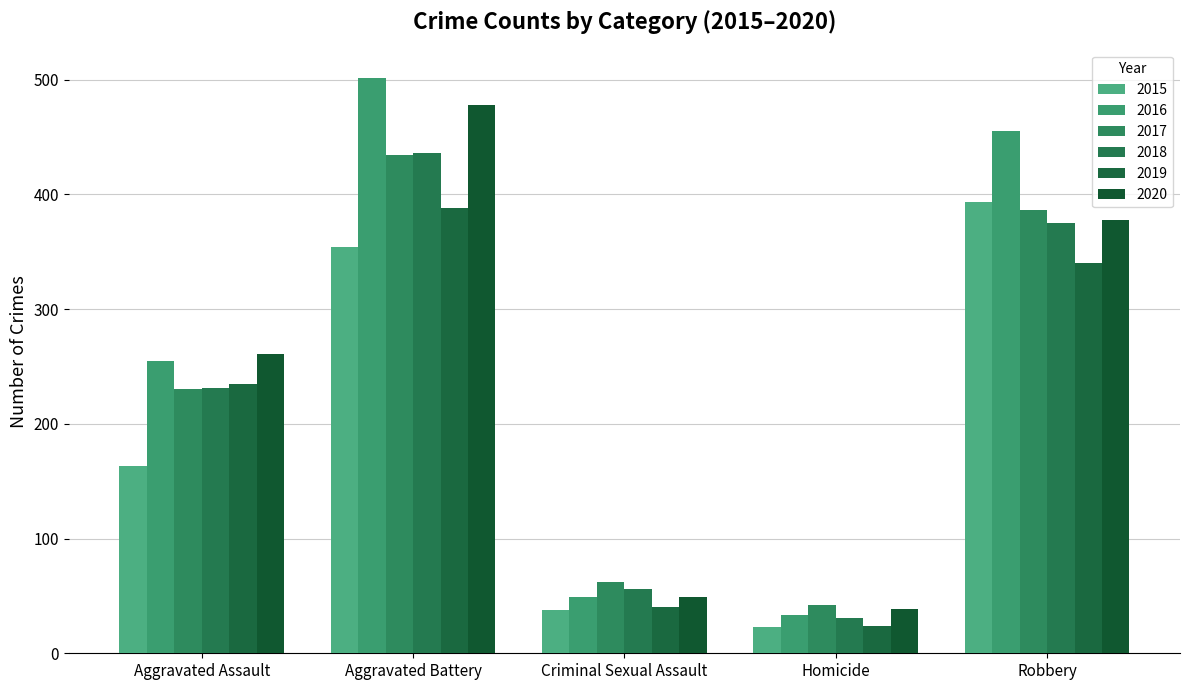

How many groups of bars are there?

5